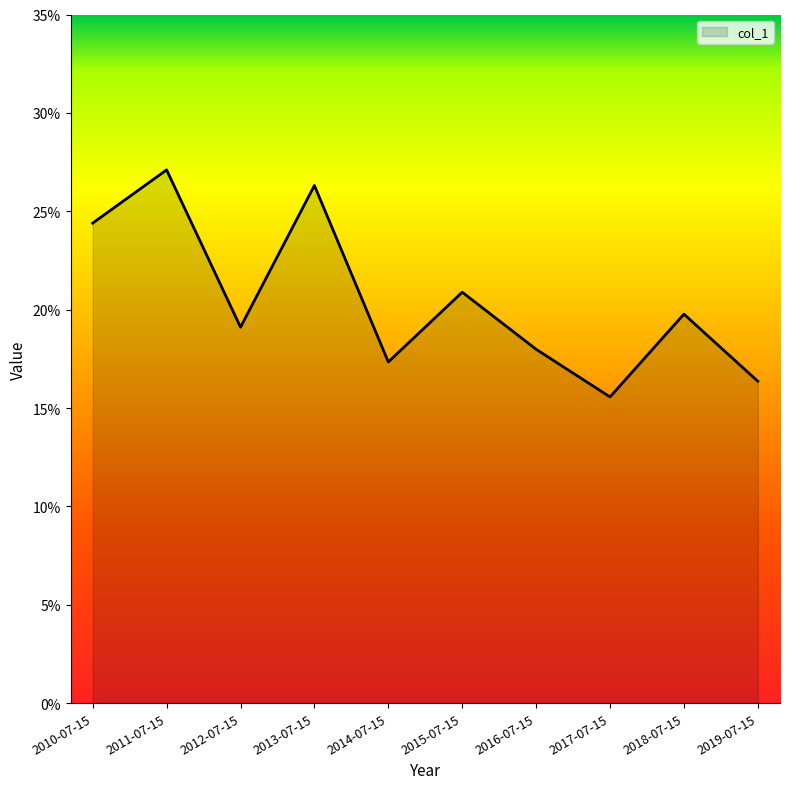

What is the change in value from 2013-07-15 to 2017-07-15?

-0.1